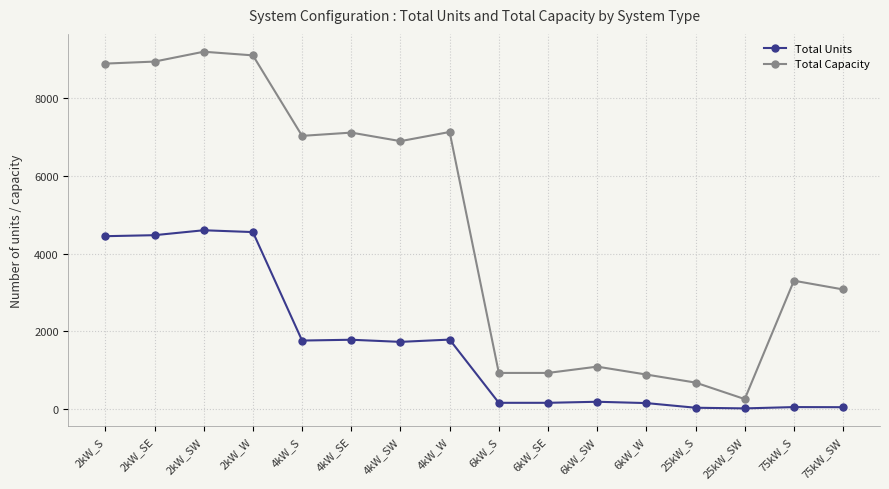

What is the label of the 3rd point from the right?

25kW_SW